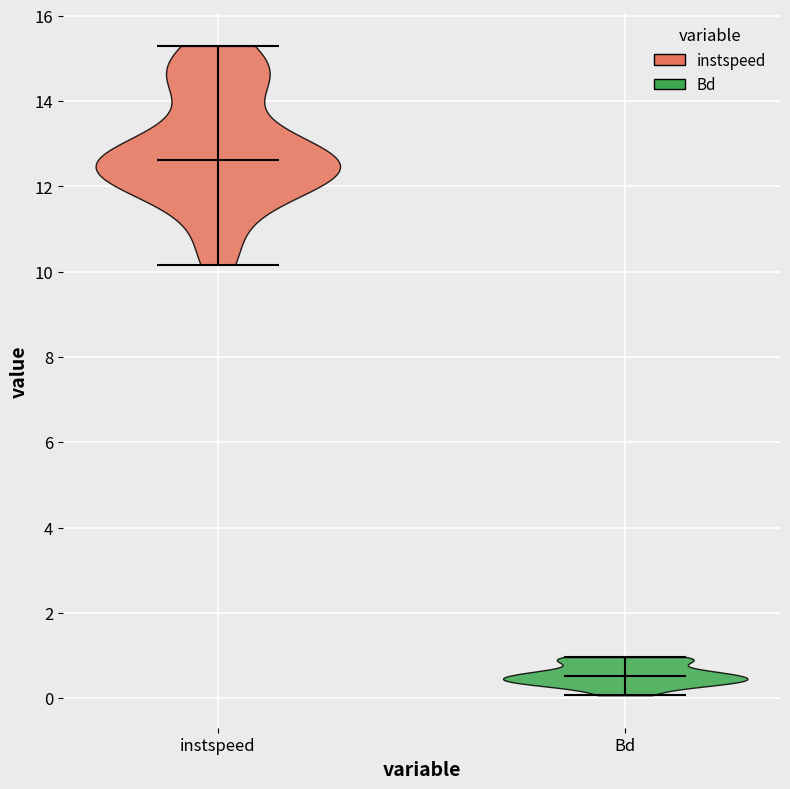

Reading left to right, read every violin against the y-axis: where its median line is, and the lowest and highest points it reaches. The values are not printed on the chart, so give them approximately, as read against the axis.

instspeed: median line 12.6, lowest point 10.2, highest point 15.2
Bd: median line 0.6, lowest point 0.0, highest point 1.0